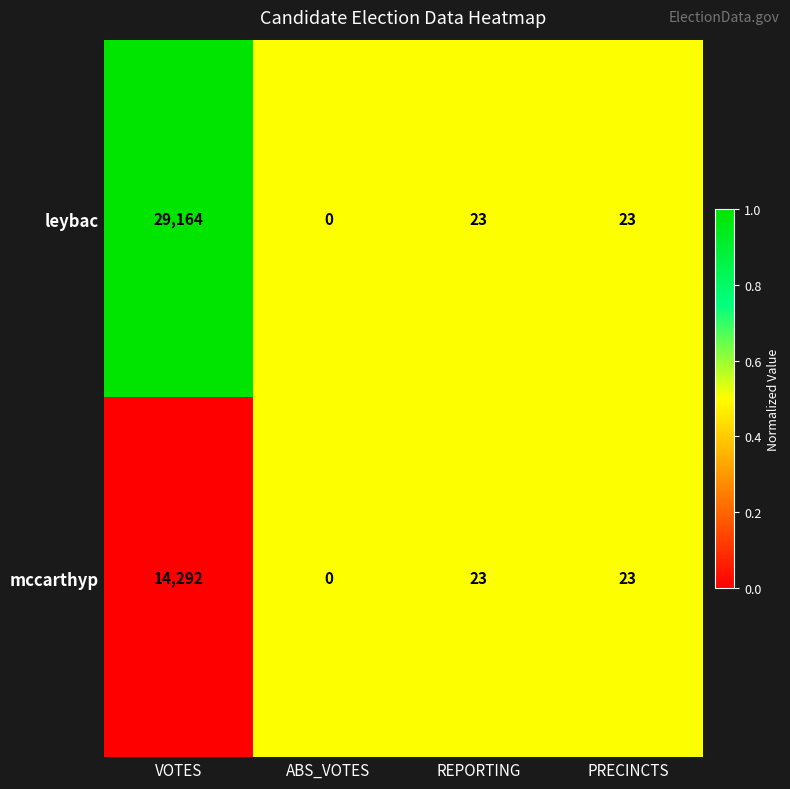

Which series has the largest range (max minus min)?

leybac